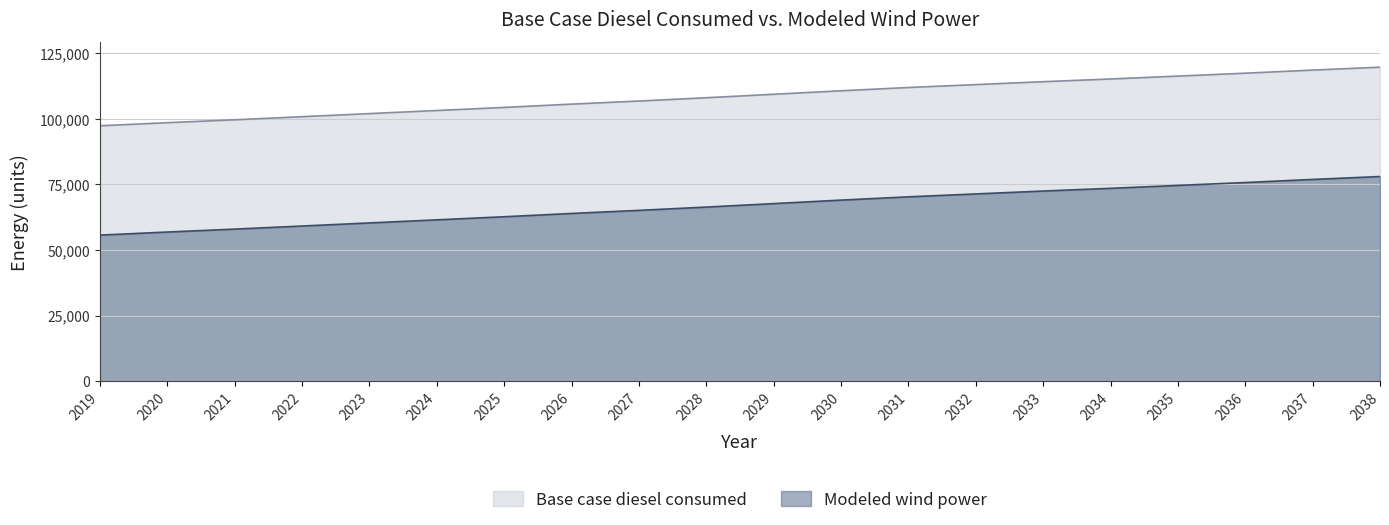

True or false: Modeled wind power and Base case diesel consumed intersect in this chart.

False